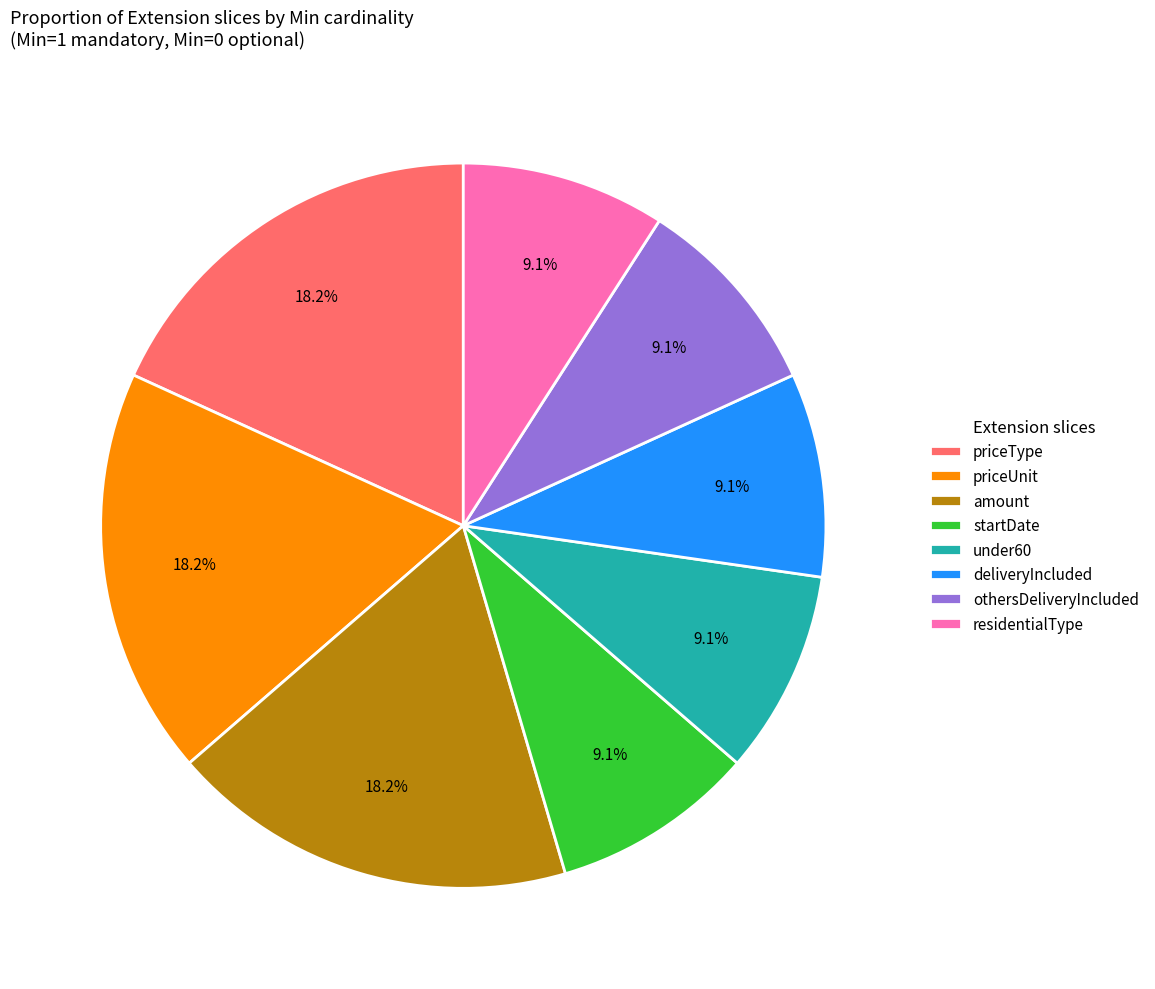

How much of the chart is everything except othersDeliveryIncluded?

90.9%